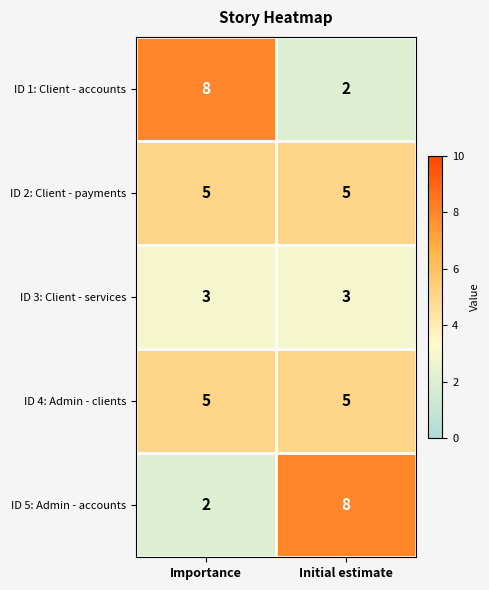

The value of ID 1: Client - accounts at Initial estimate is 2. True or false?

True